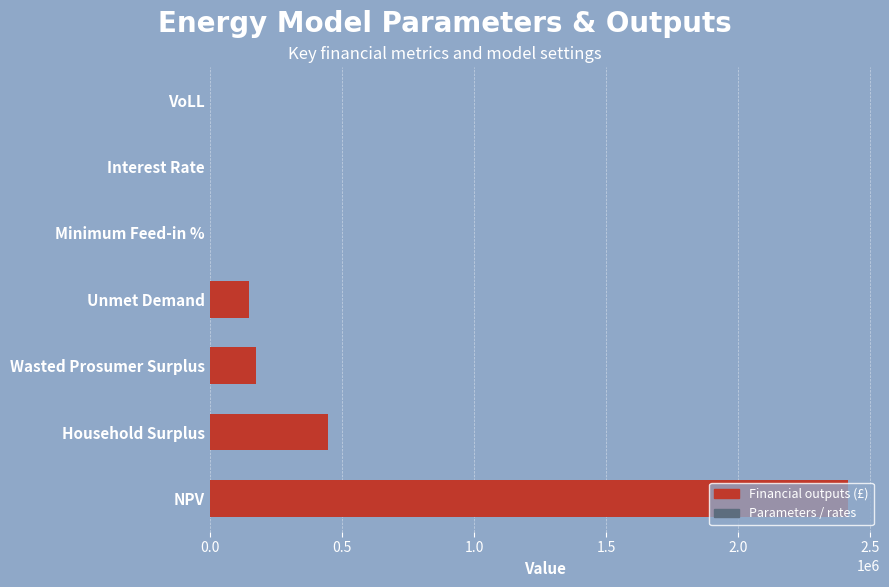

Is it true that the value at Household Surplus is 445528.3?

True